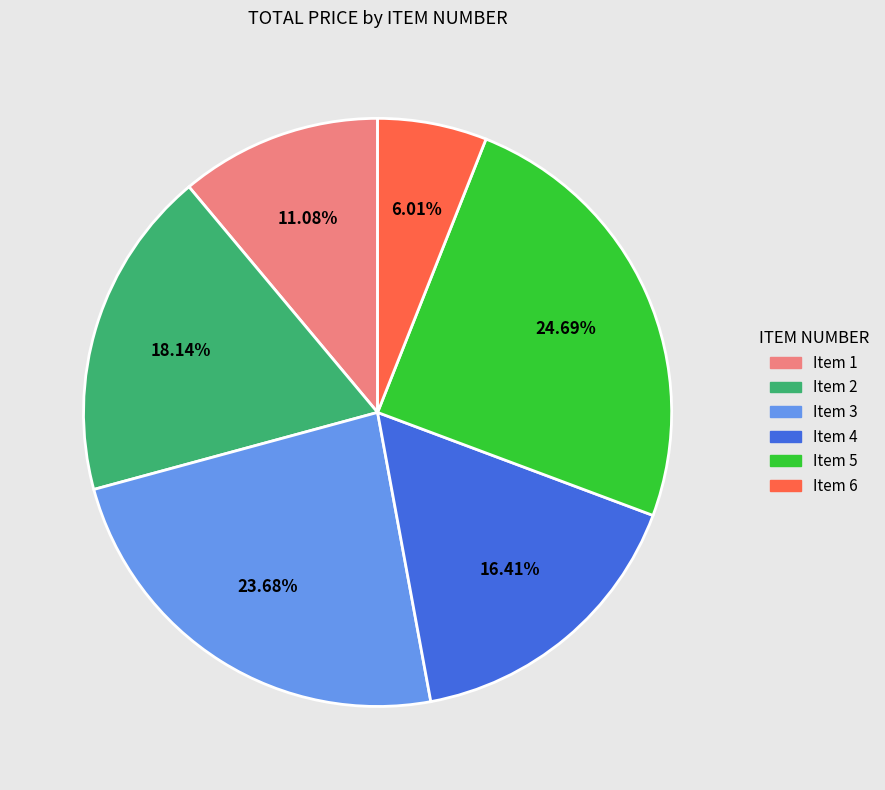

Rank the categories by value from highest to lowest.

Item 5, Item 3, Item 2, Item 4, Item 1, Item 6